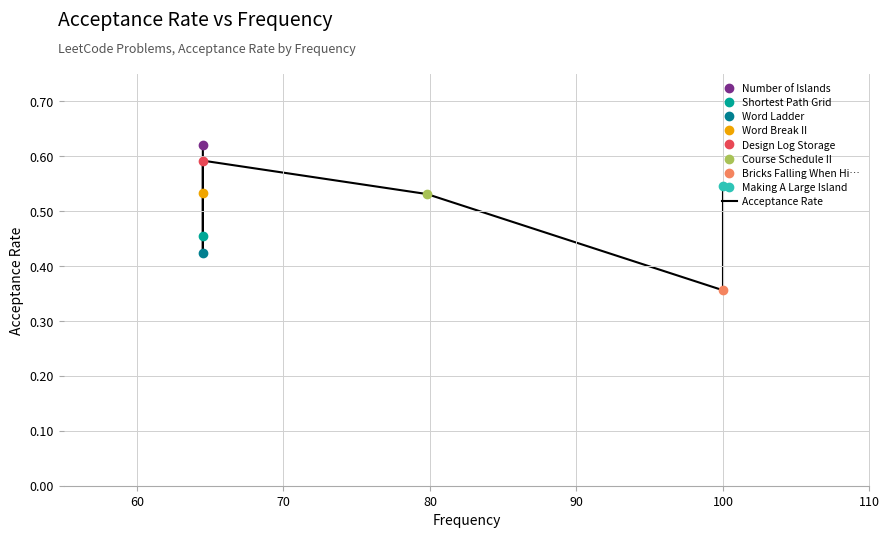

What is the value of the 7th point from the left?

0.4